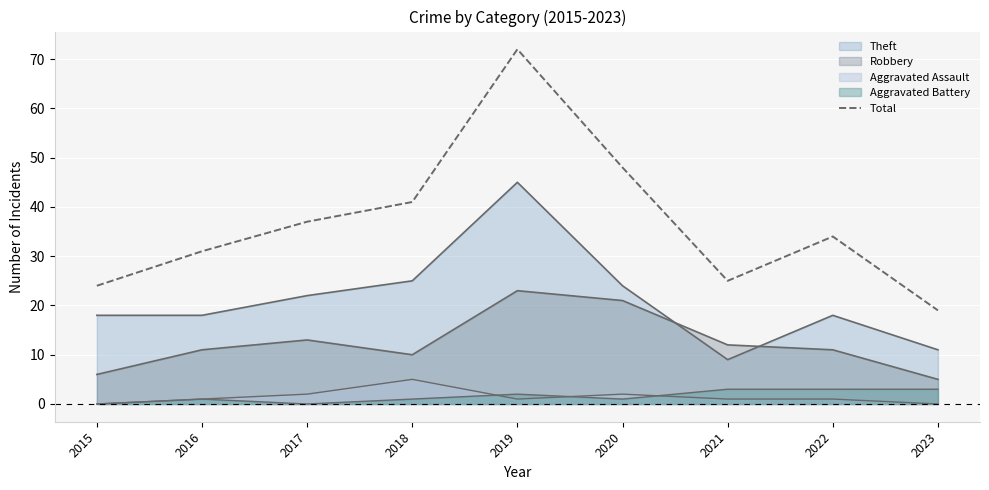

Between 2021 and 2018, which is larger?

2018